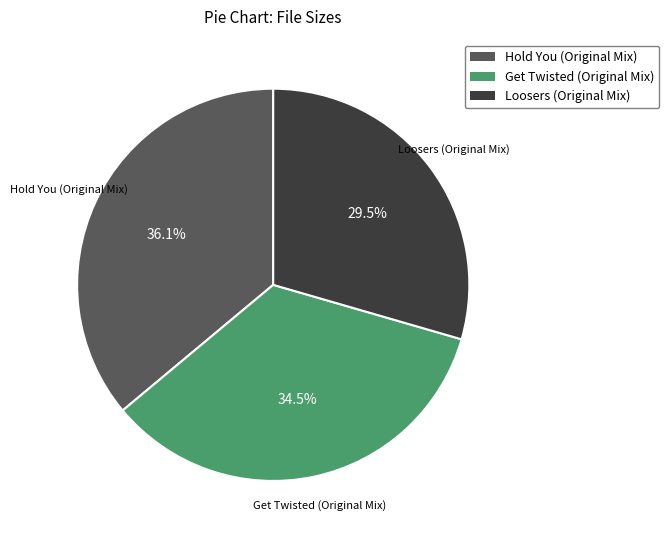

To the nearest percent, what is the difference between the Loosers (Original Mix) and Hold You (Original Mix) slice percentages?

7%